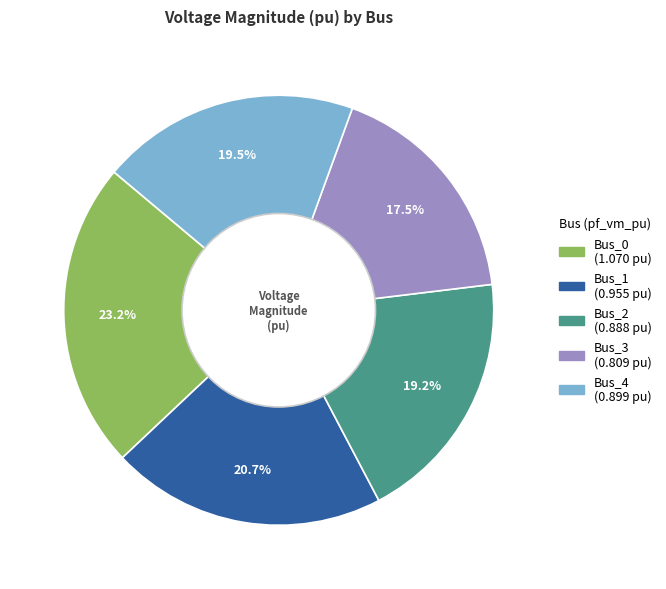

Which slice is the smallest?

Bus_3